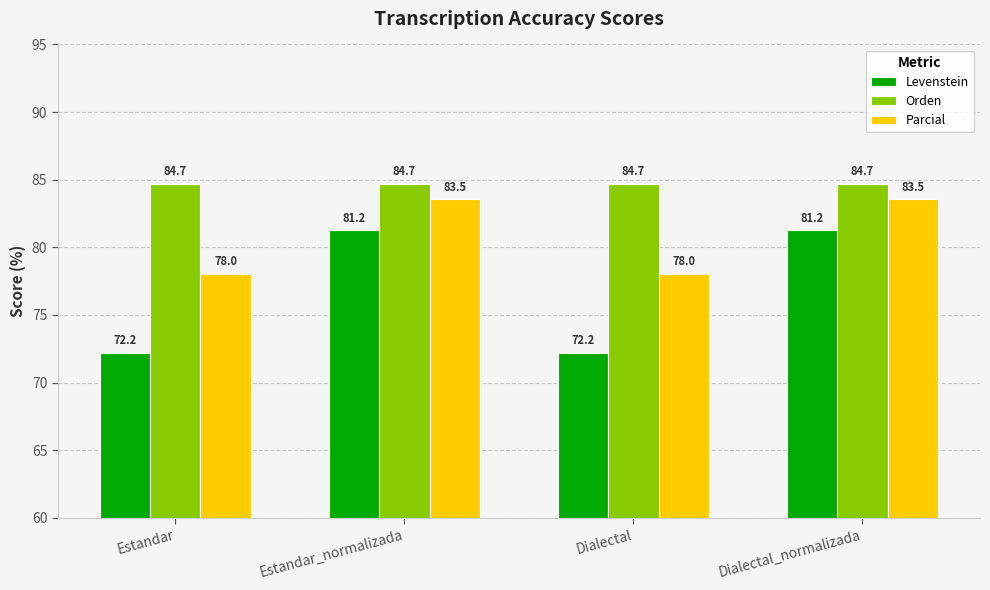

The value of Parcial at Dialectal_normalizada is 83.5. True or false?

True